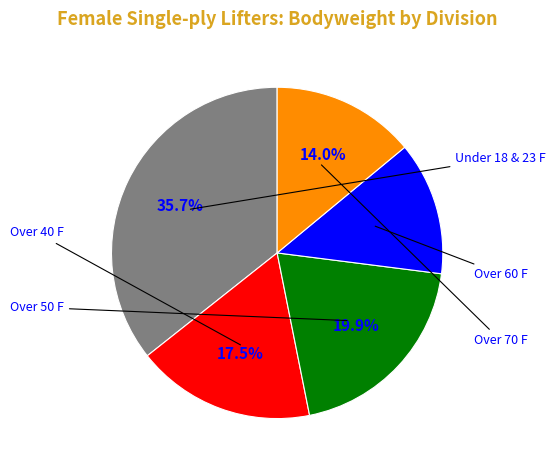

Is there any slice that represents more than half of the pie?

No